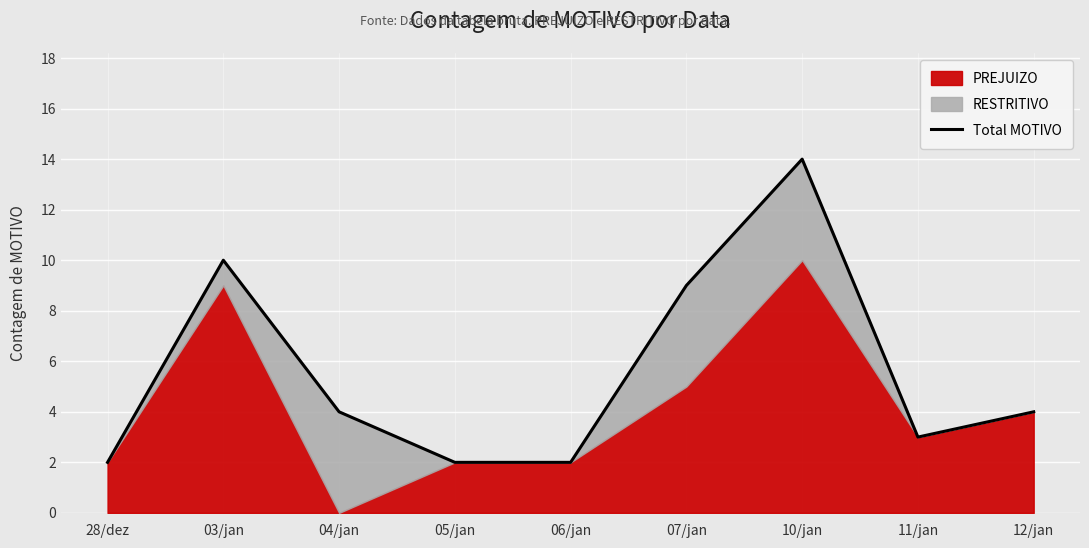

At which category does the chart reach its minimum across all series?

28/dez